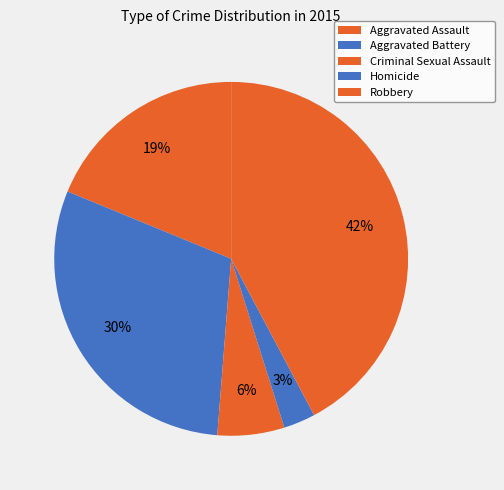

To the nearest percent, what percentage of the pie is Aggravated Assault?

19%